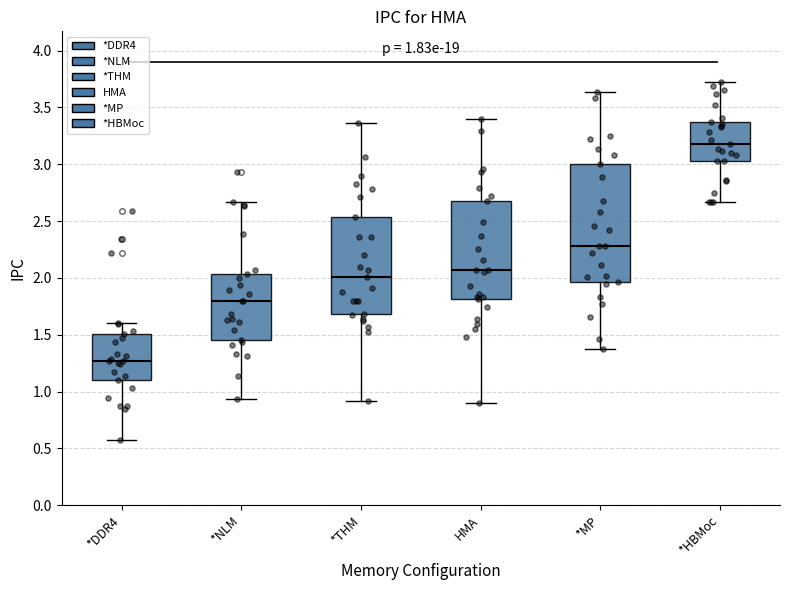

Which box is the tallest, from its lower edge to its upper edge?

*MP